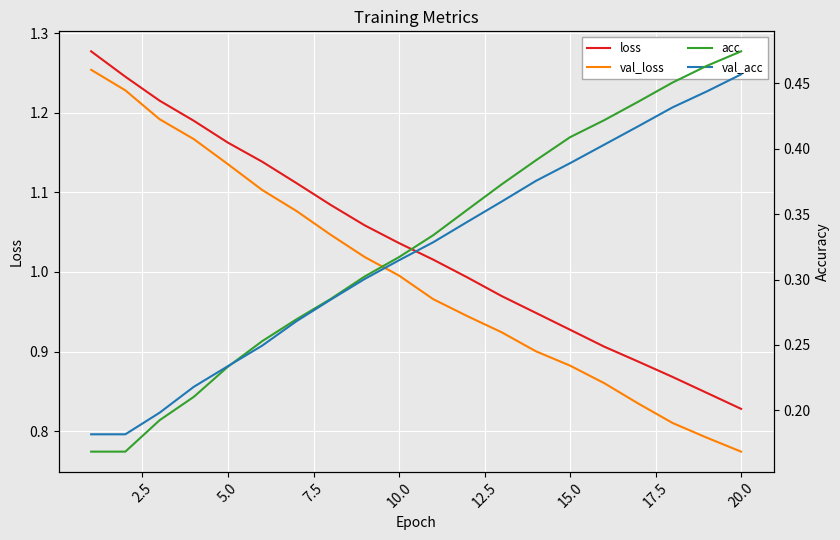

At how many categories does at least one series exceed 0?

20